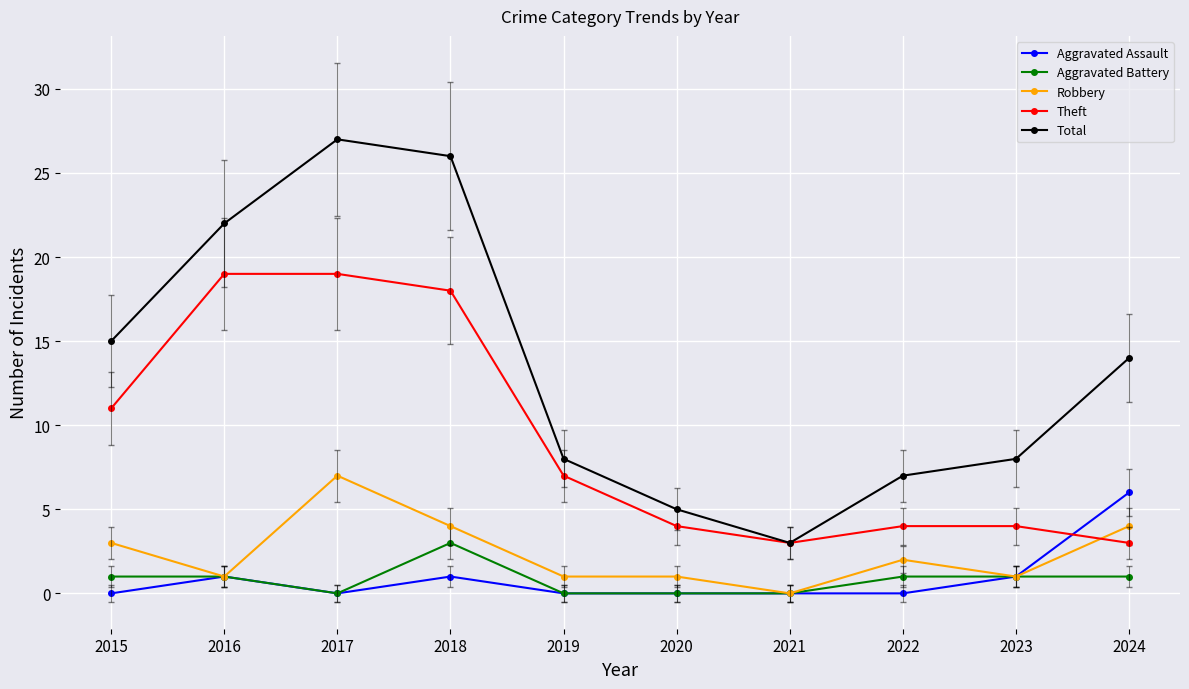

Count the number of categories in the chart.

10